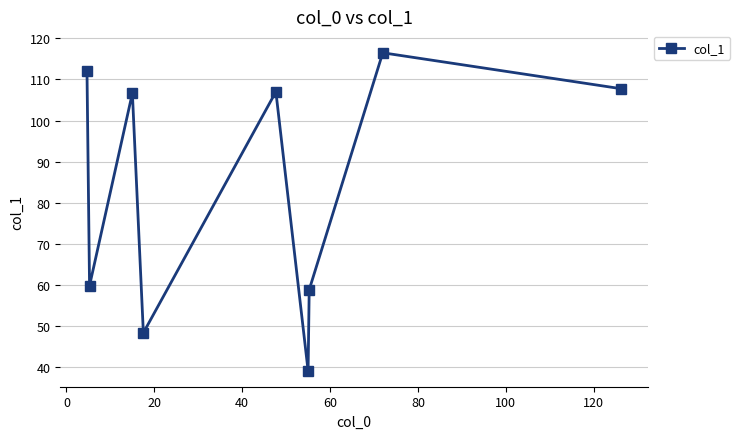

What is the sum of all values?

755.7